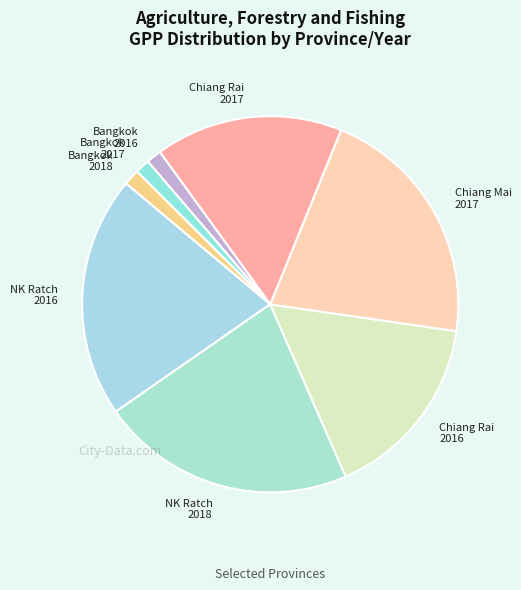

Does Bangkok 2016 represent more than half of the total?

No